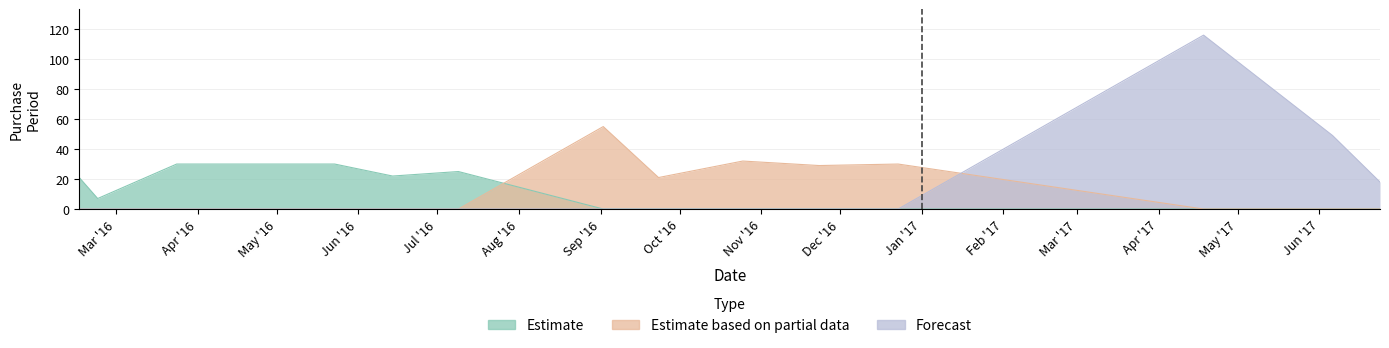

Count the number of data series in this chart.

3